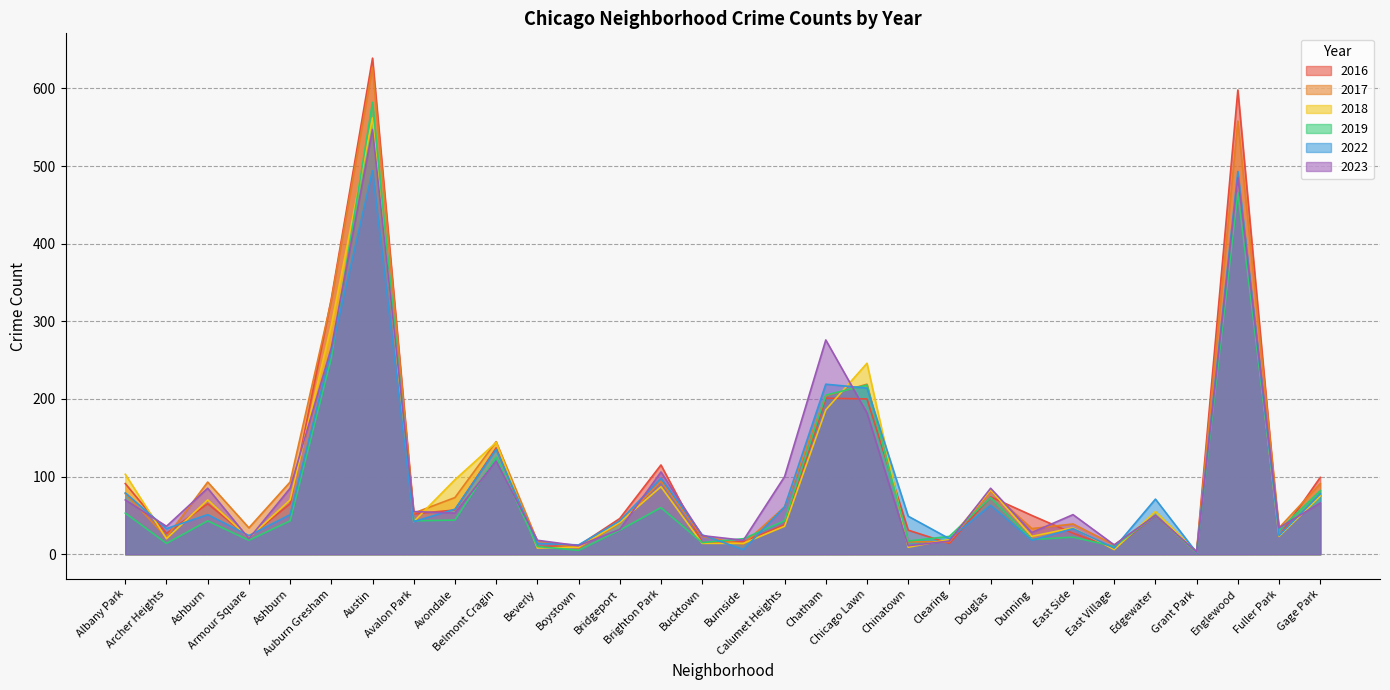

Which series has the widest spread of values?

2016